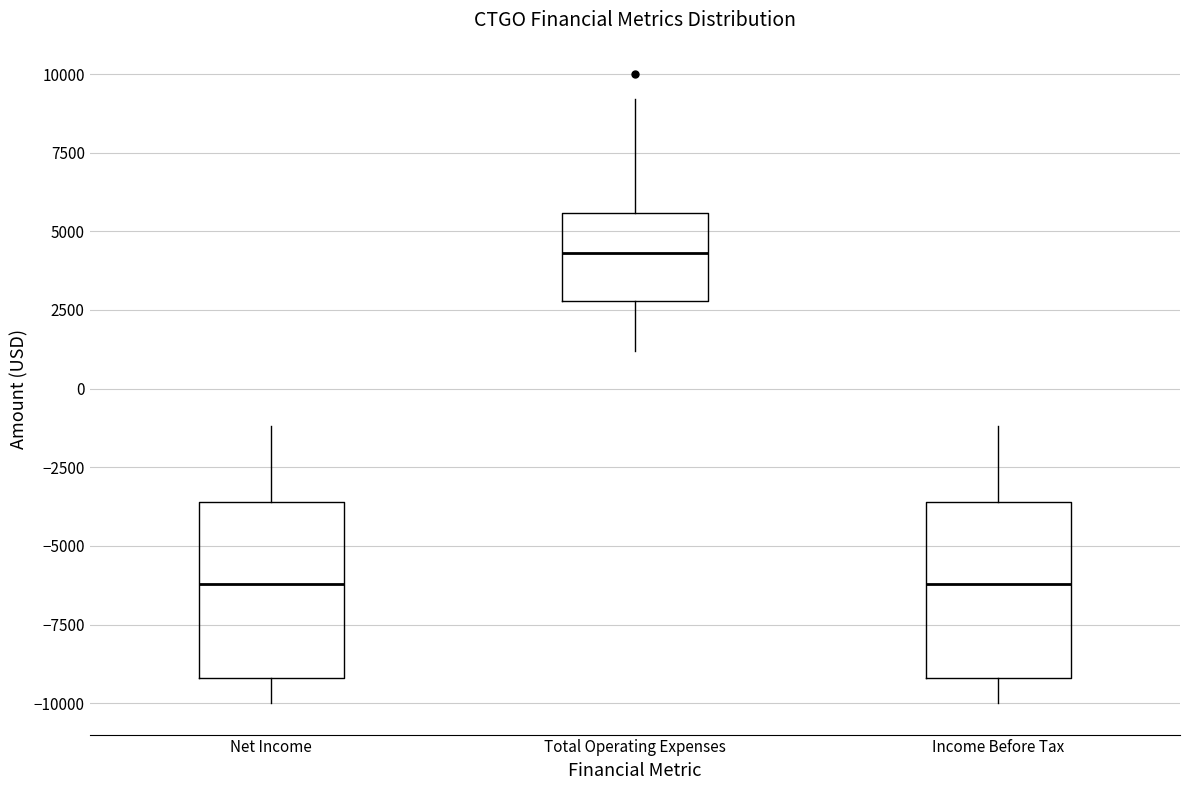

Where does the median line of the box for Net Income sit on the y-axis? The values are not printed on the chart, so give them approximately, as read against the axis.

-6000